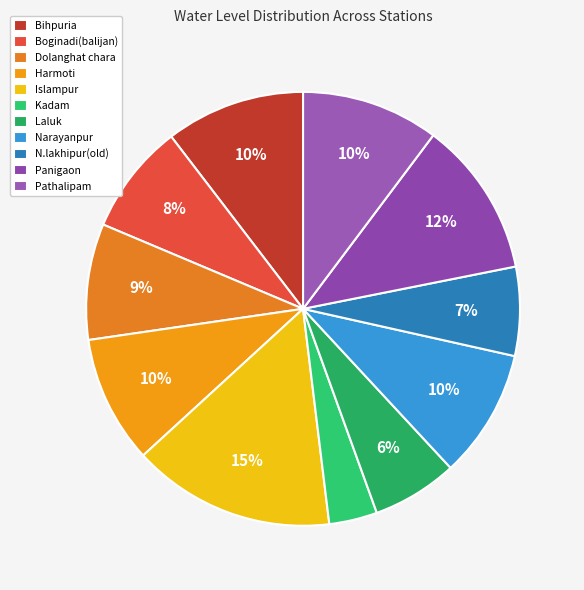

To the nearest percent, what is the combined percentage of Panigaon and Pathalipam?

22%